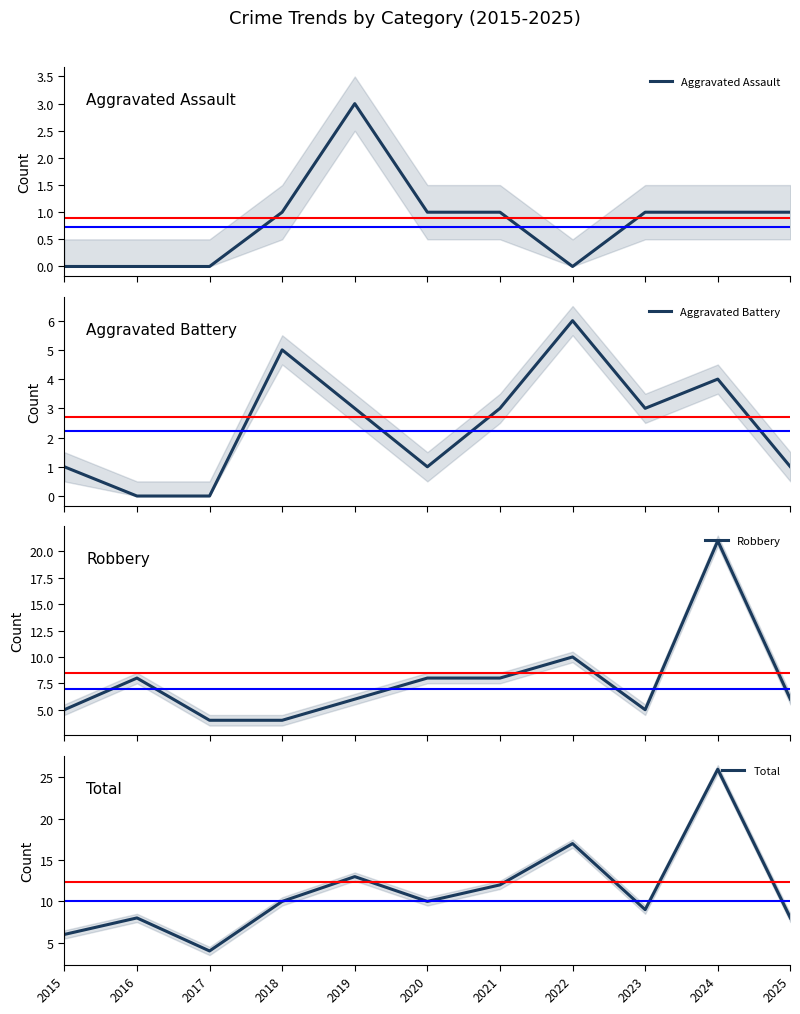

What is the total value across all series at 2021?

24